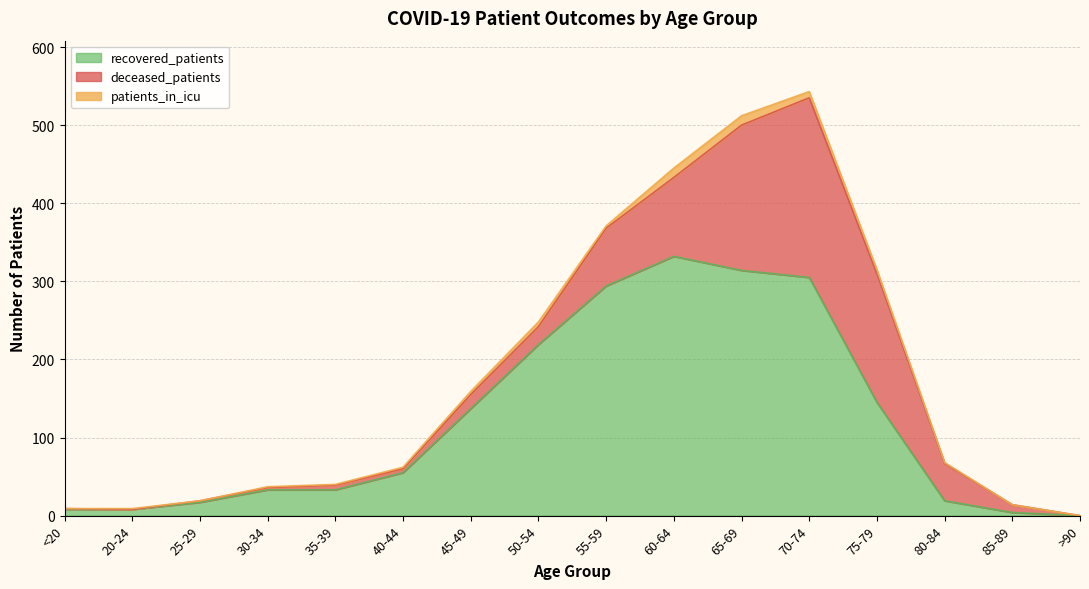

Which series has the largest range (max minus min)?

recovered_patients